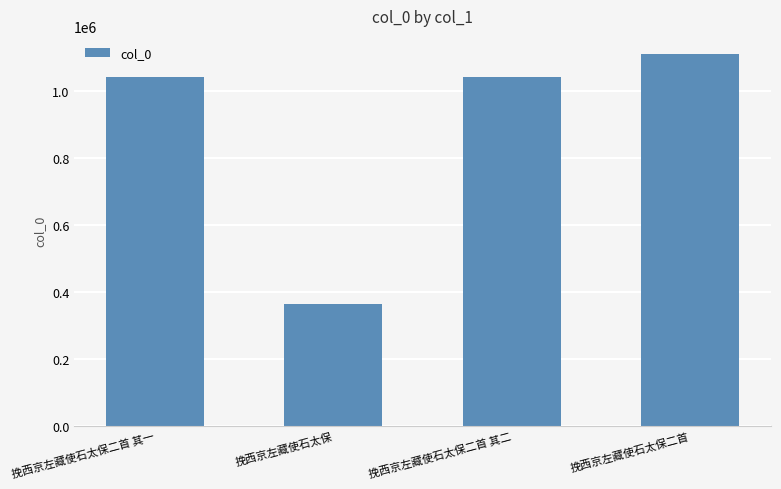

What is the greatest value displayed?

1109263